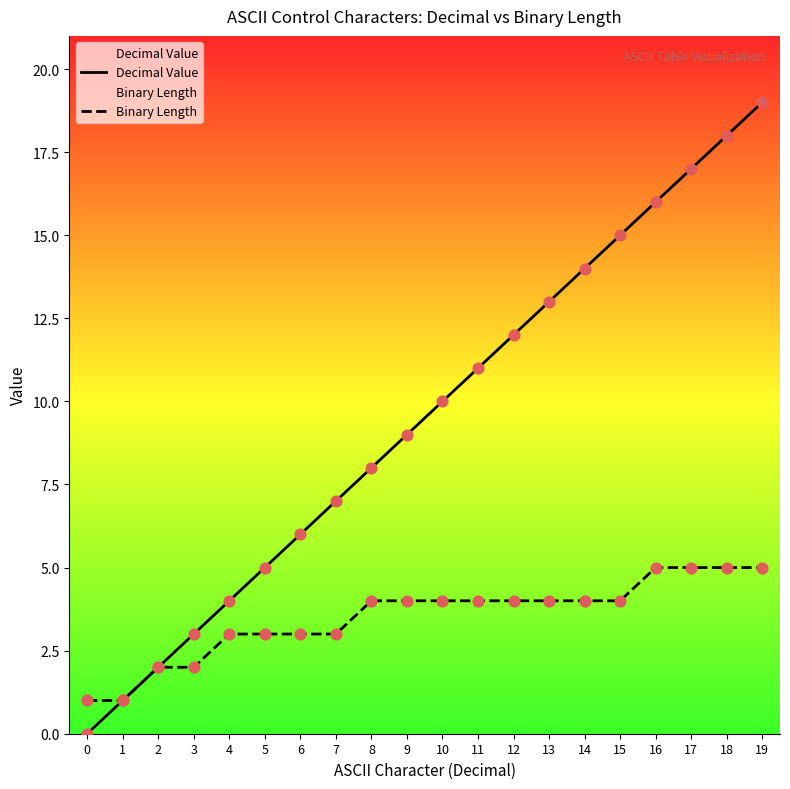

What is the total value across all series at 7?

10